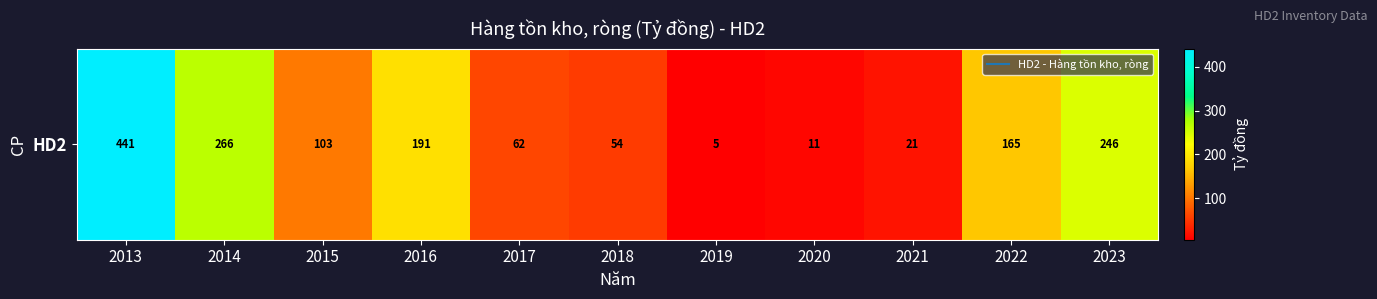

Count the number of values greater than 102.

6